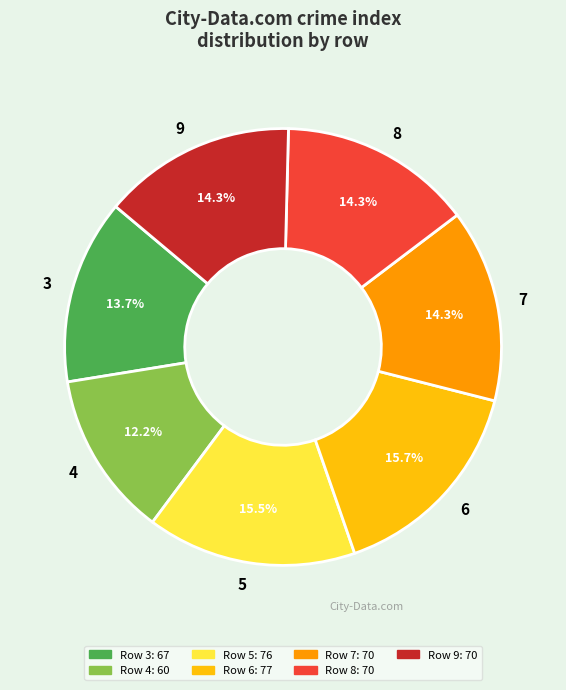

Is it true that 3 is 24% of the pie?

False